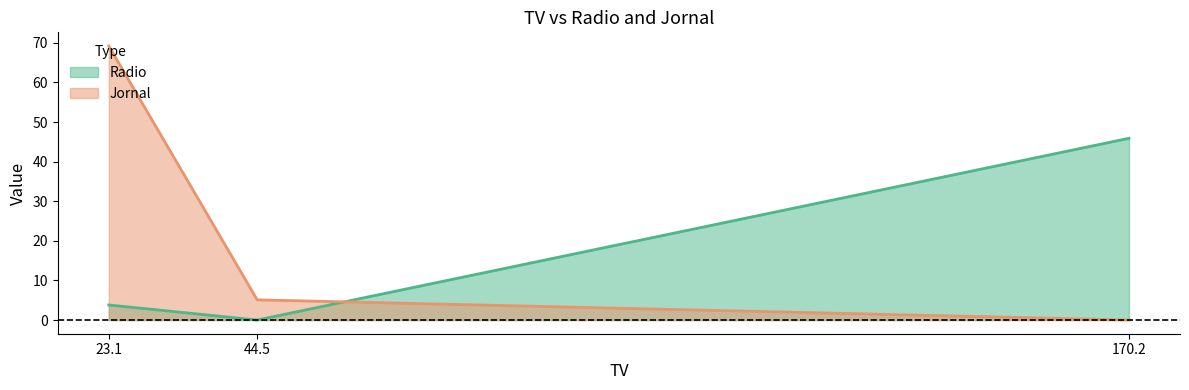

At which label is Jornal closest to 34?

44.5